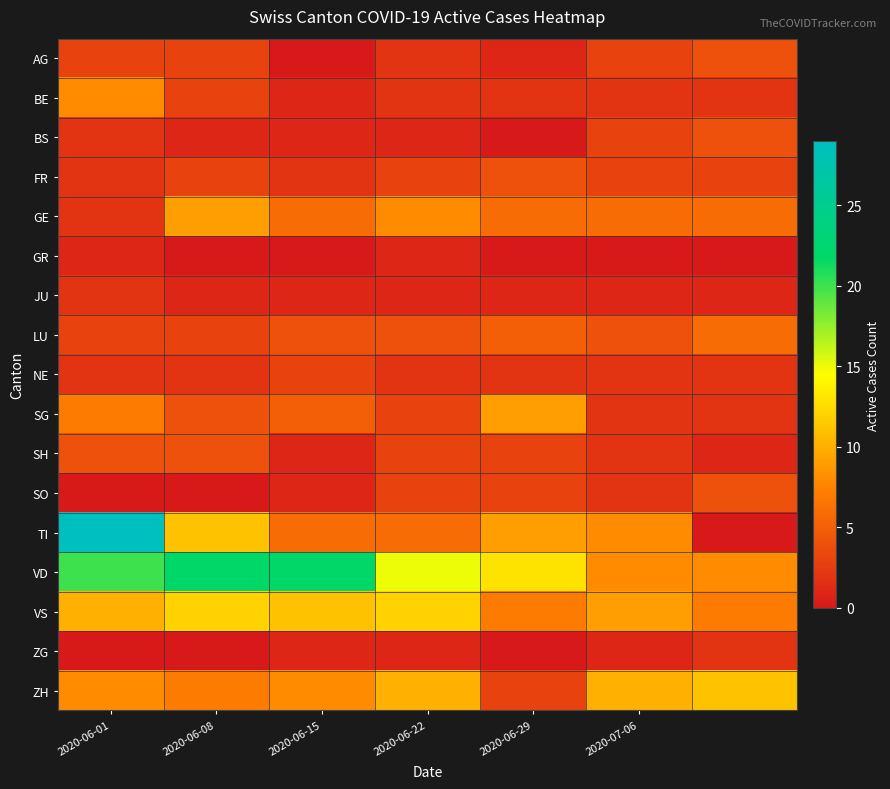

List the series in order of their peak value, lowest first.

GR, JU, ZG, NE, AG, BS, FR, SH, SO, LU, BE, GE, SG, ZH, VS, VD, TI